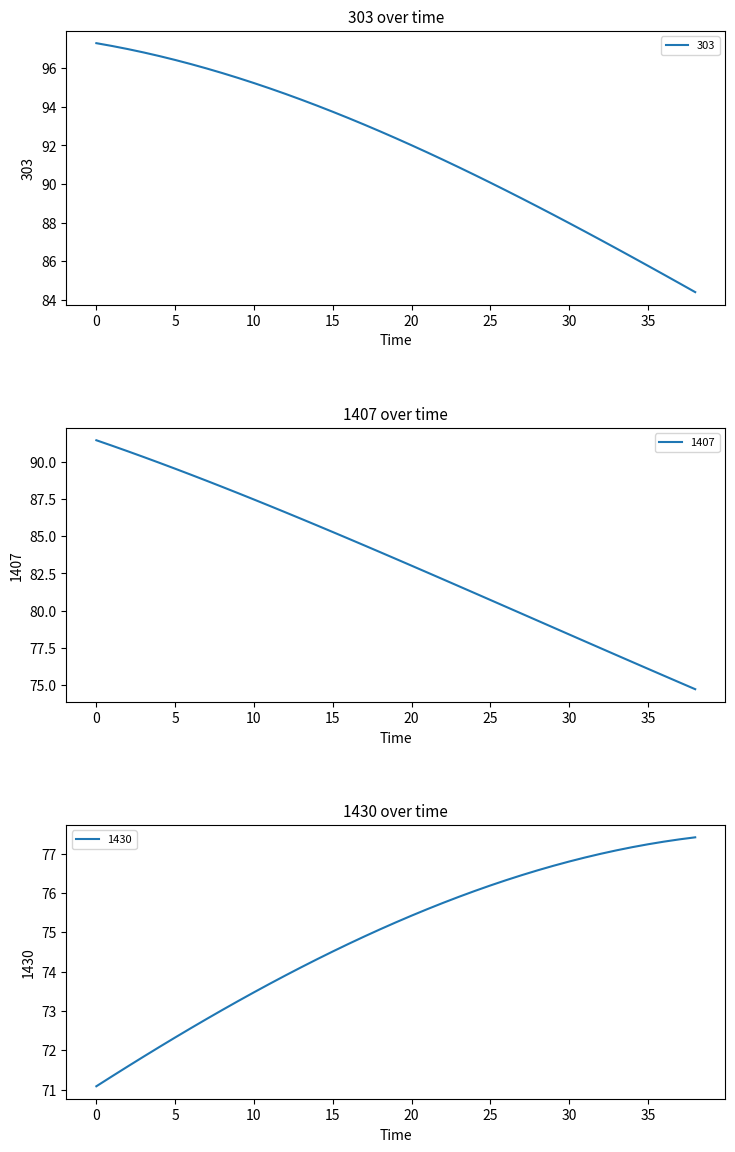

The 303 series shows 93.1 at 17. True or false?

True